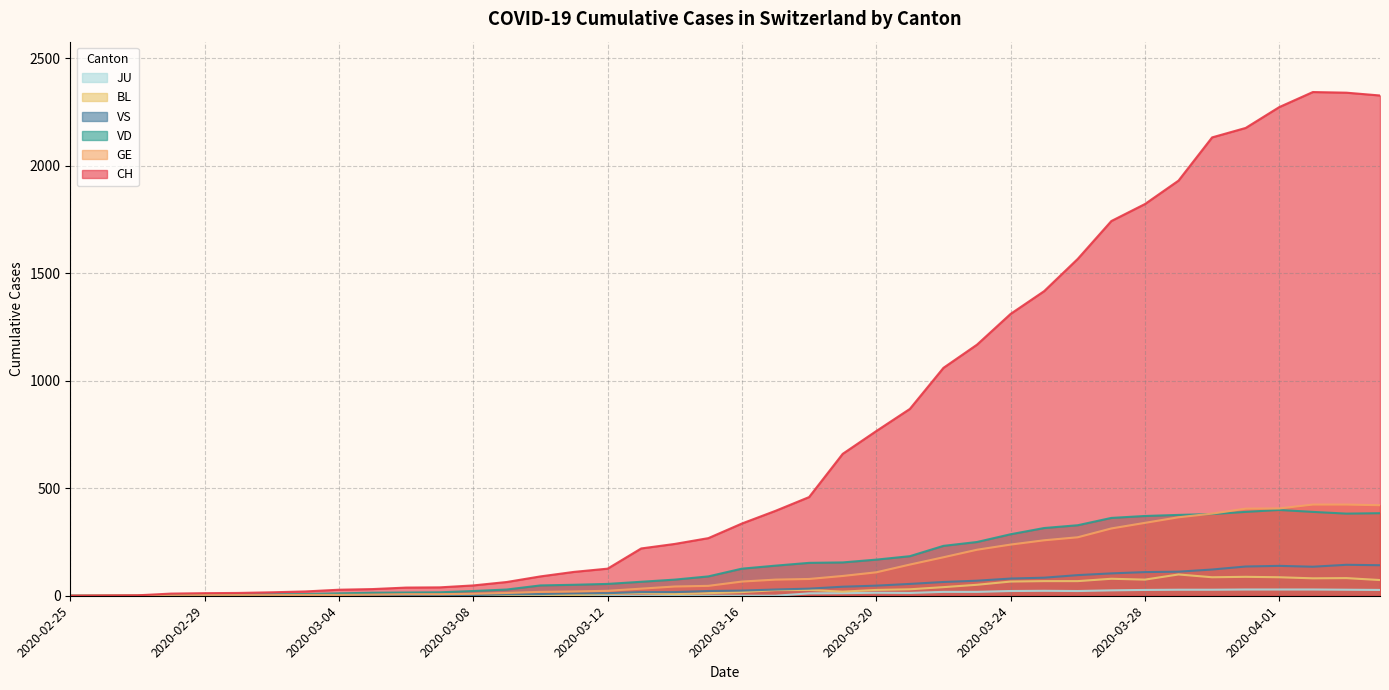

Which series has the widest spread of values?

CH